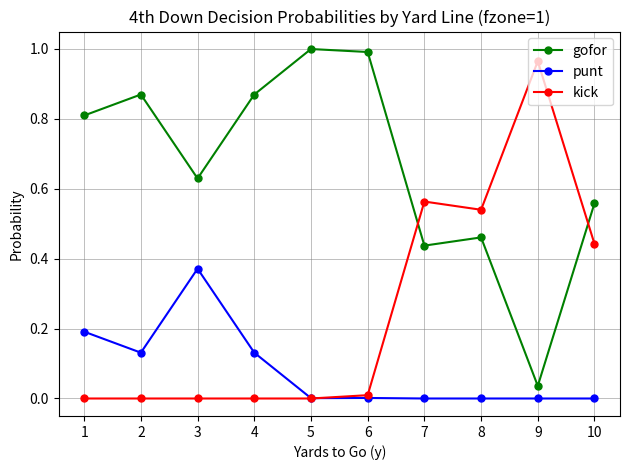

What are all the series names shown in the legend?

gofor, punt, kick